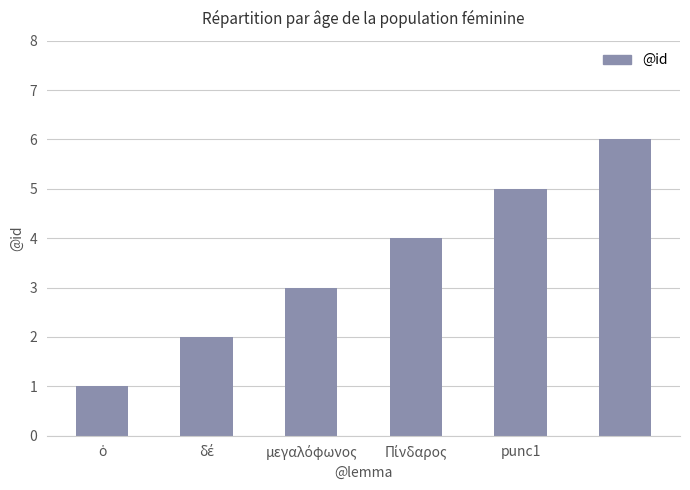

What is the difference between the maximum and minimum values?

5